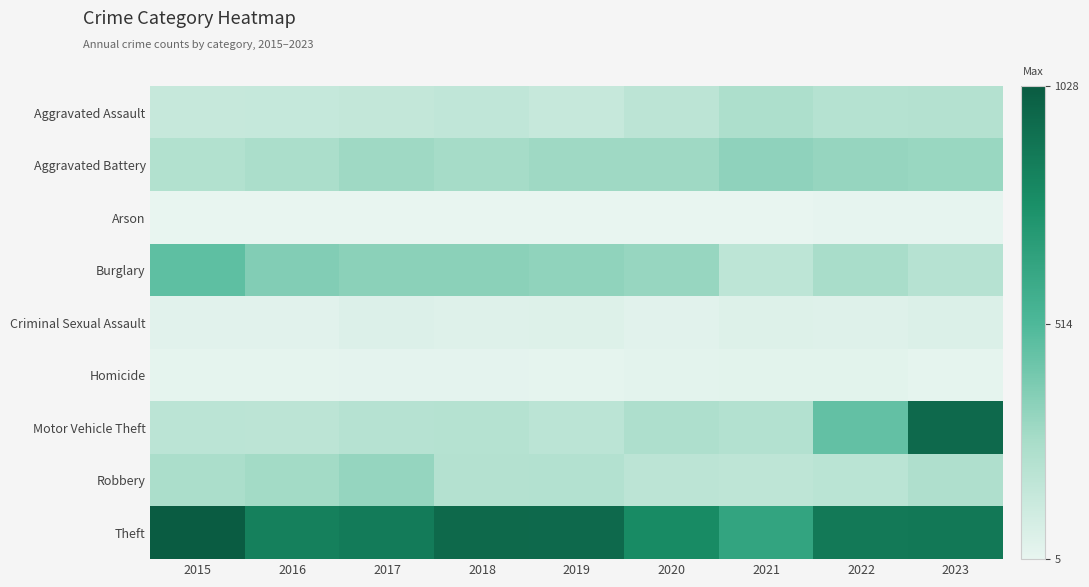

Reading left to right, list all the values displayed in this chart.

Aggravated Assault: 2015=137	2016=144	2017=151	2018=162	2019=140	2020=178	2021=239	2022=208	2023=212
Aggravated Battery: 2015=219	2016=247	2017=288	2018=266	2019=288	2020=285	2021=332	2022=310	2023=302
Arson: 2015=8	2016=5	2017=6	2018=5	2019=7	2020=8	2021=7	2022=9	2023=9
Burglary: 2015=466	2016=367	2017=344	2018=344	2019=327	2020=308	2021=173	2022=253	2023=203
Criminal Sexual Assault: 2015=30	2016=31	2017=50	2018=41	2019=48	2020=31	2021=47	2022=42	2023=56
Homicide: 2015=13	2016=15	2017=20	2018=17	2019=15	2020=23	2021=25	2022=28	2023=16
Motor Vehicle Theft: 2015=184	2016=178	2017=203	2018=206	2019=184	2020=234	2021=215	2022=455	2023=960
Robbery: 2015=246	2016=275	2017=313	2018=210	2019=214	2020=178	2021=172	2022=188	2023=230
Theft: 2015=1028	2016=845	2017=871	2018=963	2019=960	2020=793	2021=643	2022=883	2023=888